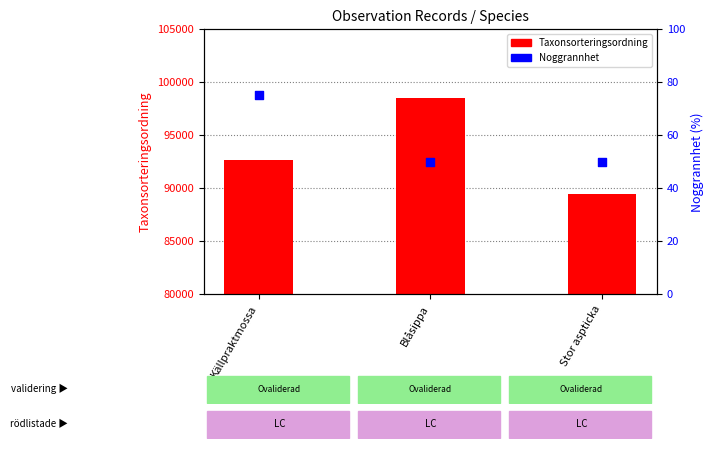

At which category is the sum across all series the highest?

Blåsippa